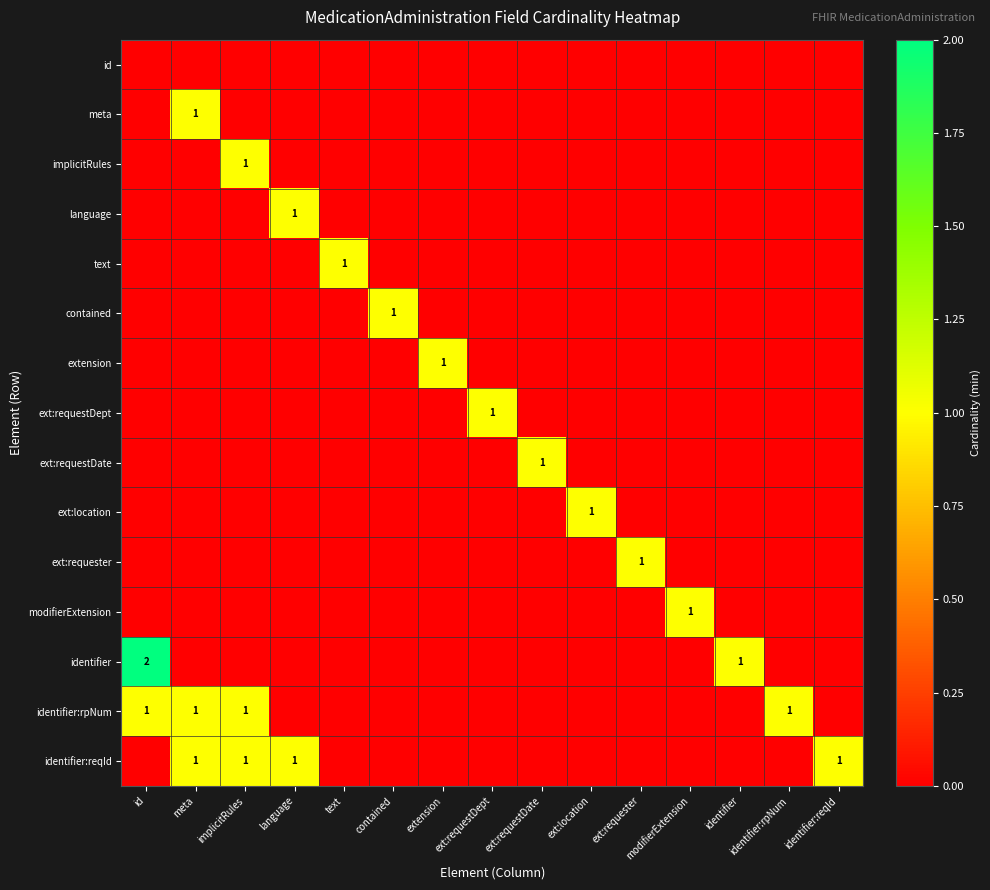

Which series has the largest total across all categories?

identifier:rpNum